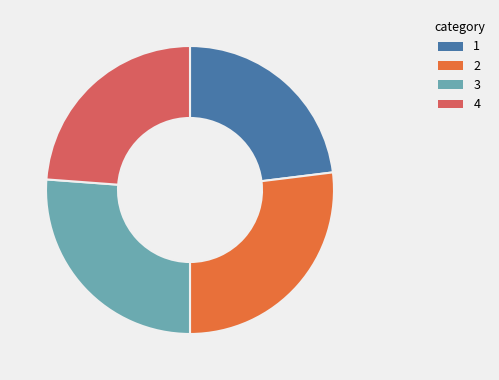

Is there any slice that represents more than half of the pie?

No